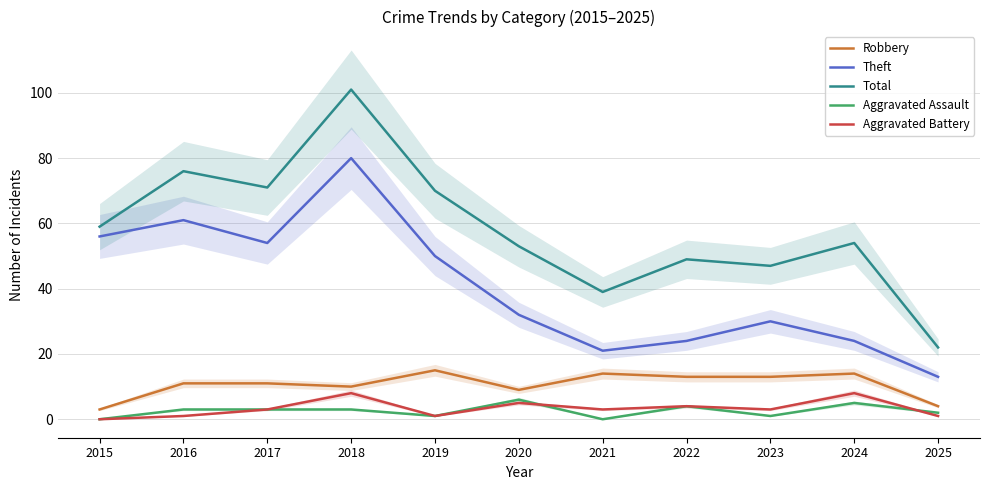

What is the difference between the maximum and minimum values in the Aggravated Assault series?

6